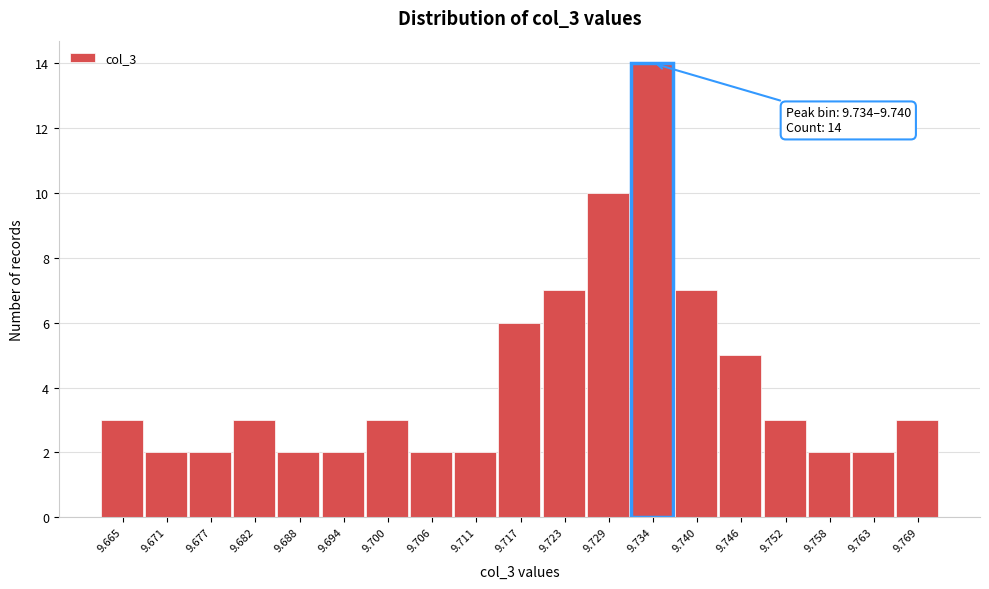

Reading left to right, list all the values displayed in this chart.

3	2	2	3	2	2	3	2	2	6	7	10	14	7	5	3	2	2	3